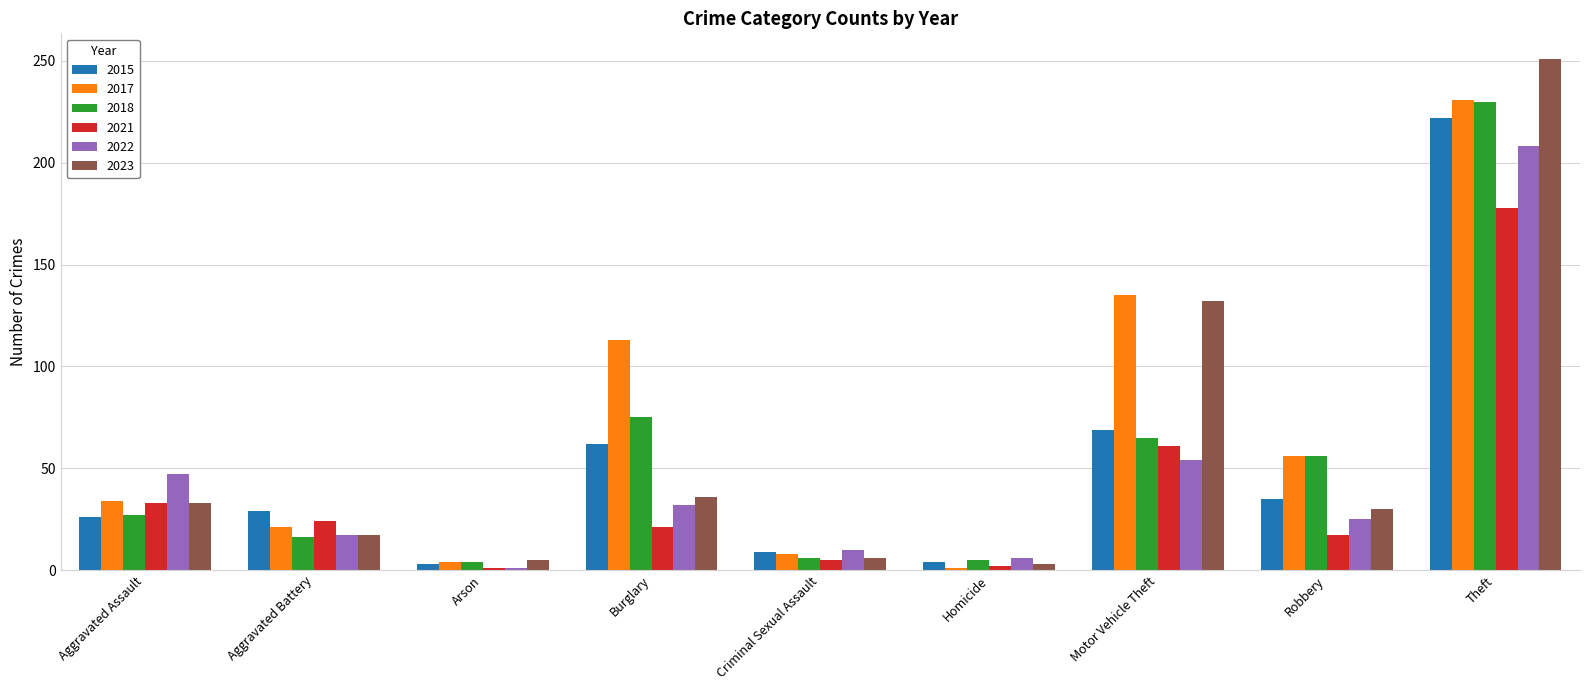

At which label is 2017 closest to 116?

Burglary